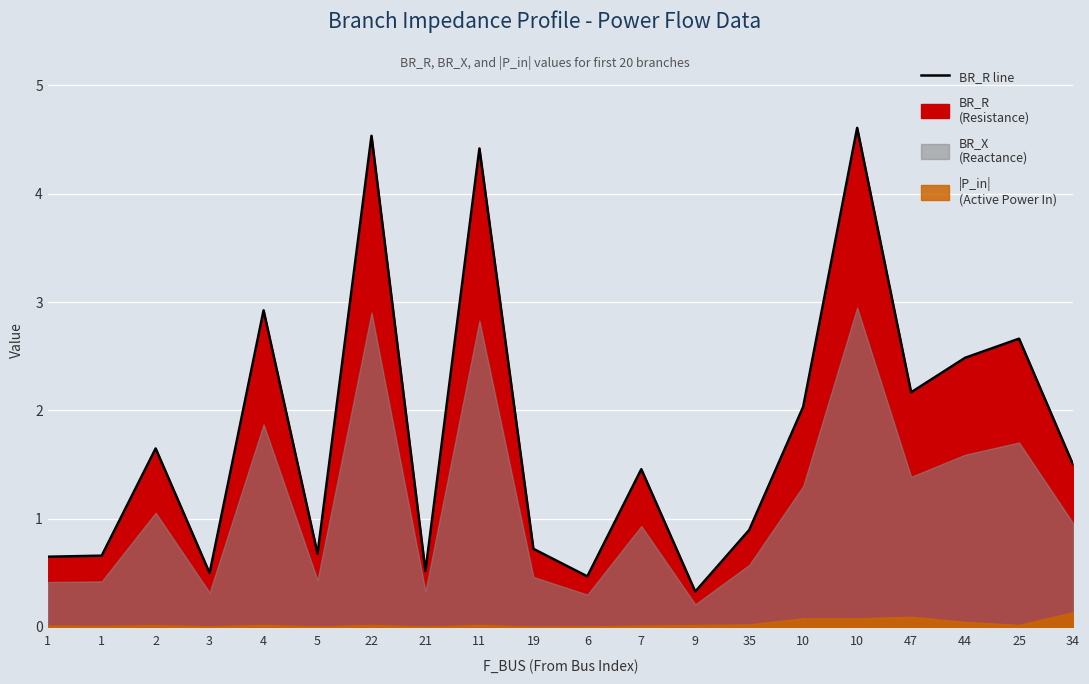

Does the chart display data point markers on the line(s)?

No